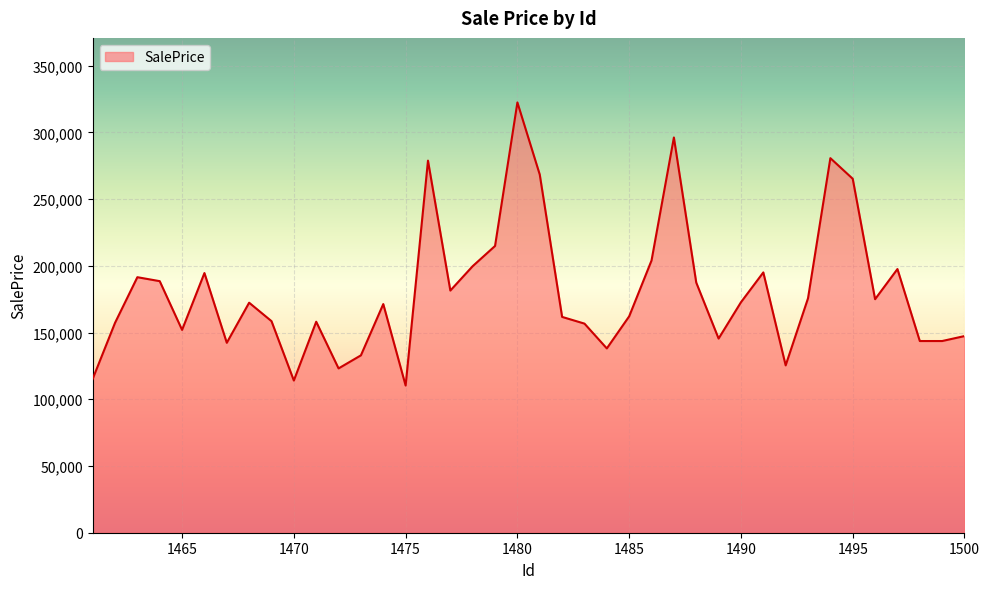

What is the difference between the maximum and minimum values?

212167.3